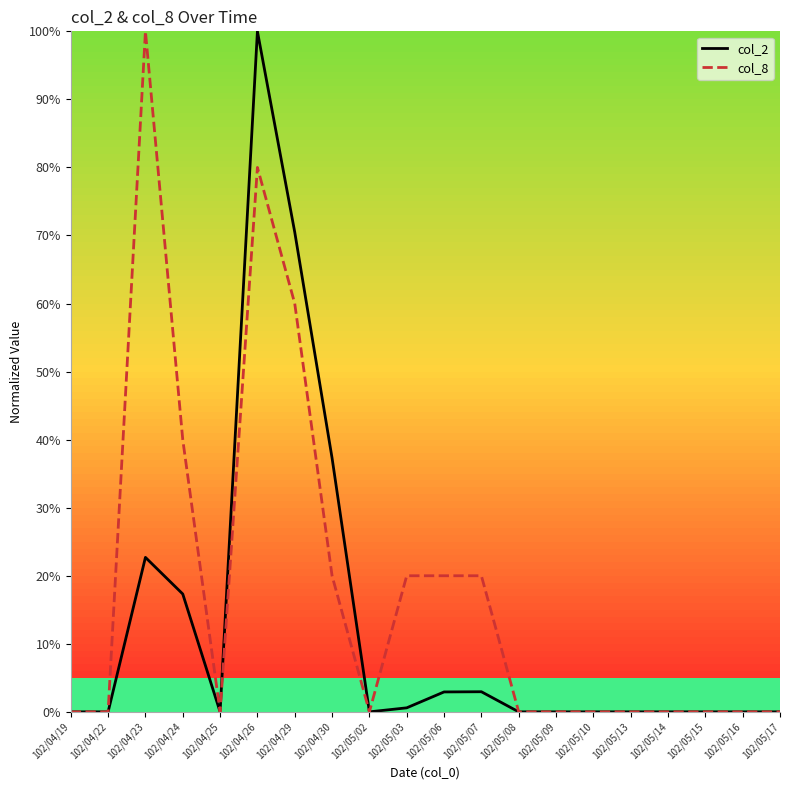

Between 102/04/26 and 102/05/08, which series saw the biggest shift?

col_2